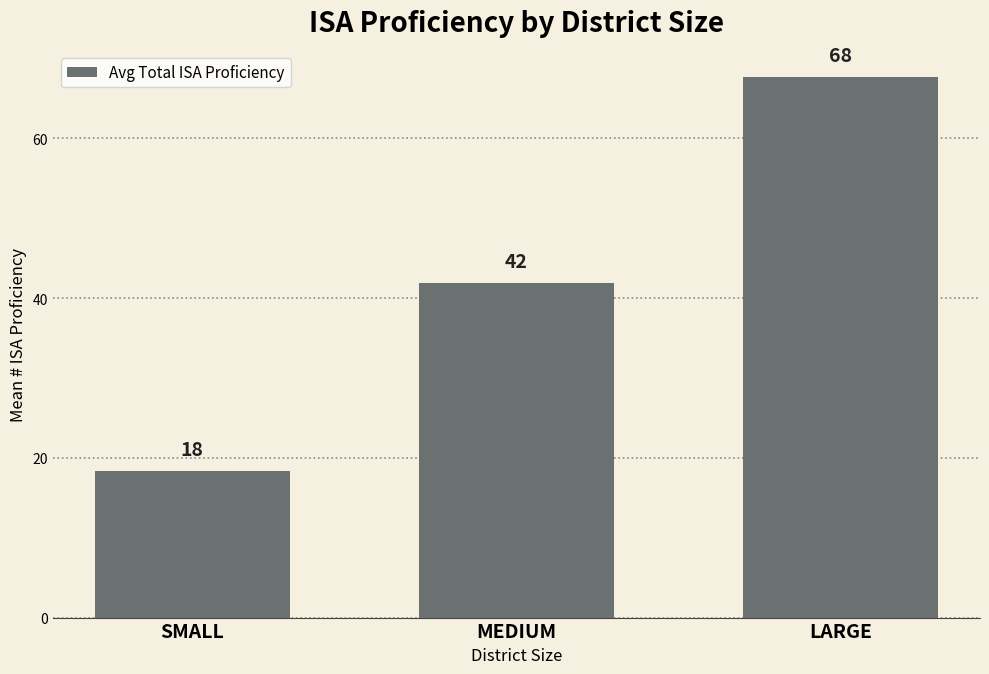

What is the change in value from SMALL to MEDIUM?

+23.5